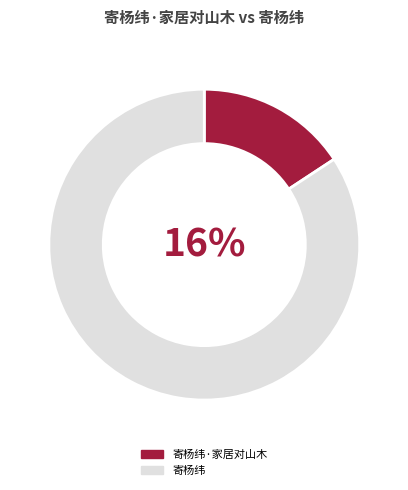

What percentage is the 寄杨纬·家居对山木 slice, to the nearest percent?

16%